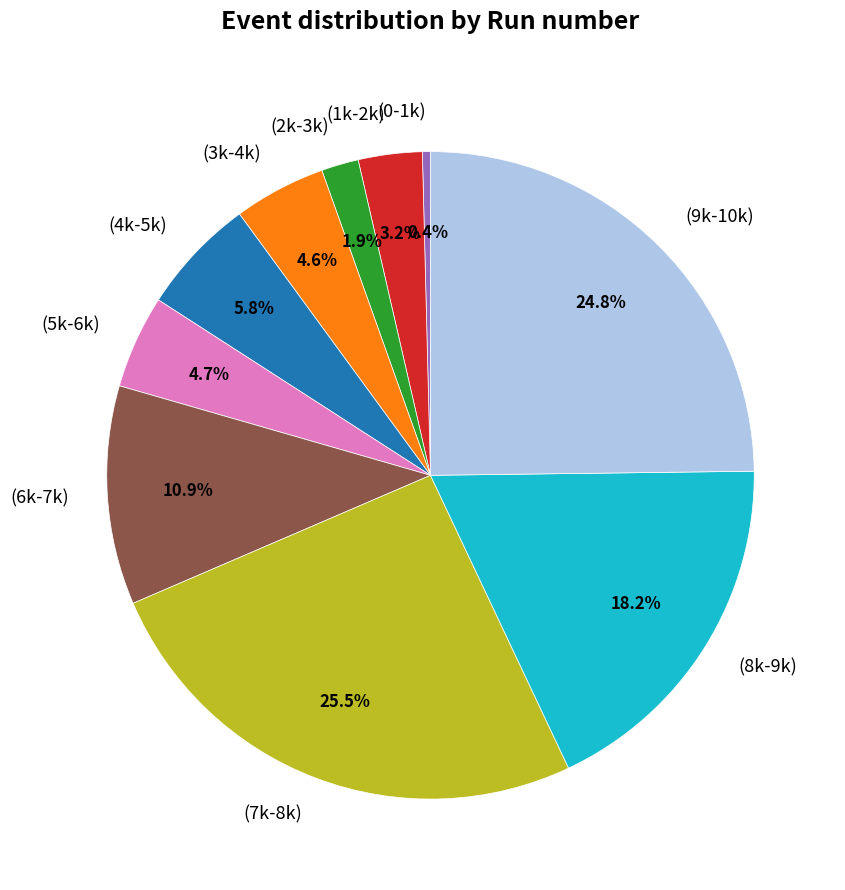

What is the largest slice in the pie chart?

(7k-8k)